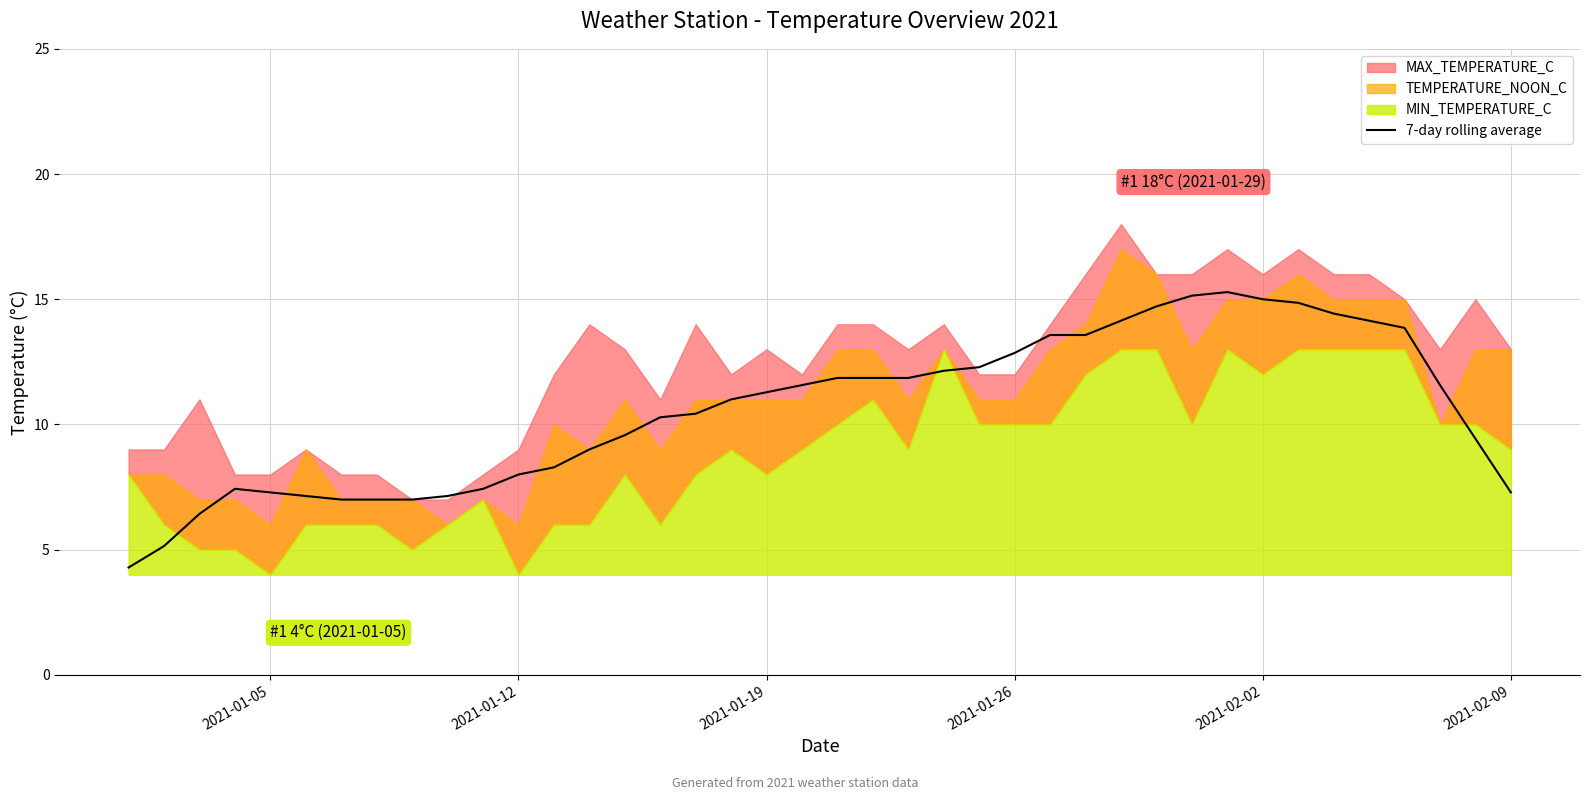

Is it true that the value at 2021-01-12 is 12.3?

False